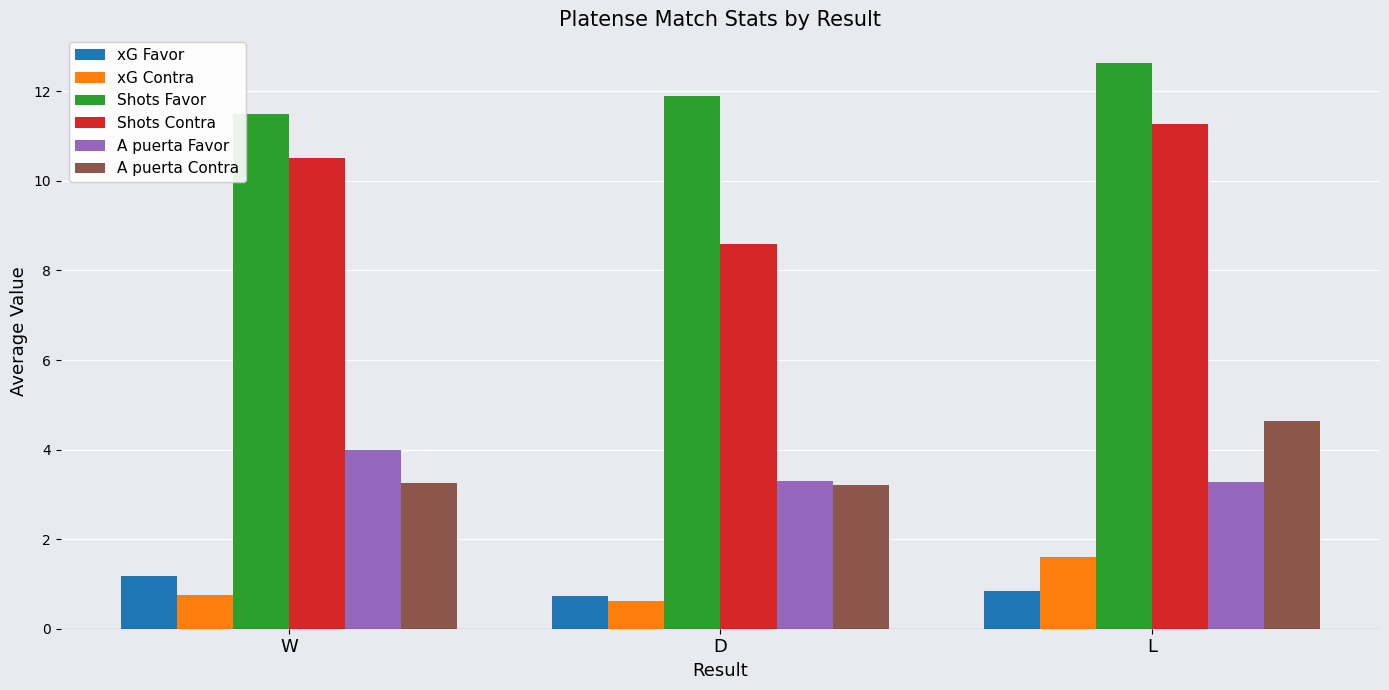

What is the label of the 3rd bar from the left?

L